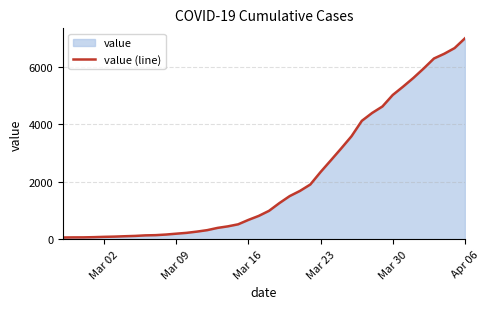

Which label corresponds to the largest value in the chart?

Apr 06